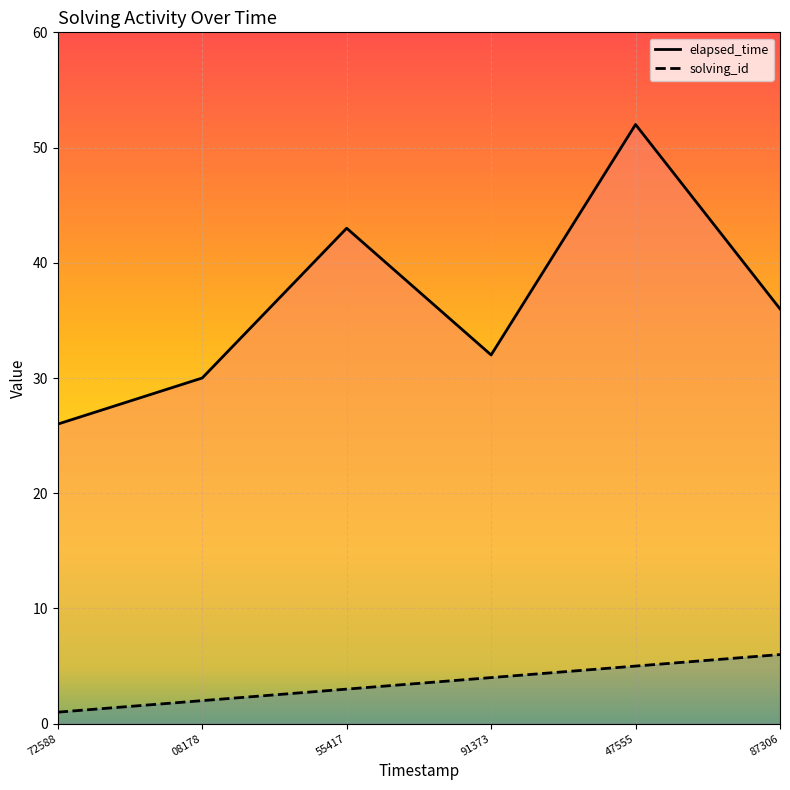

Which has a higher value, 91373 or 08178?

91373